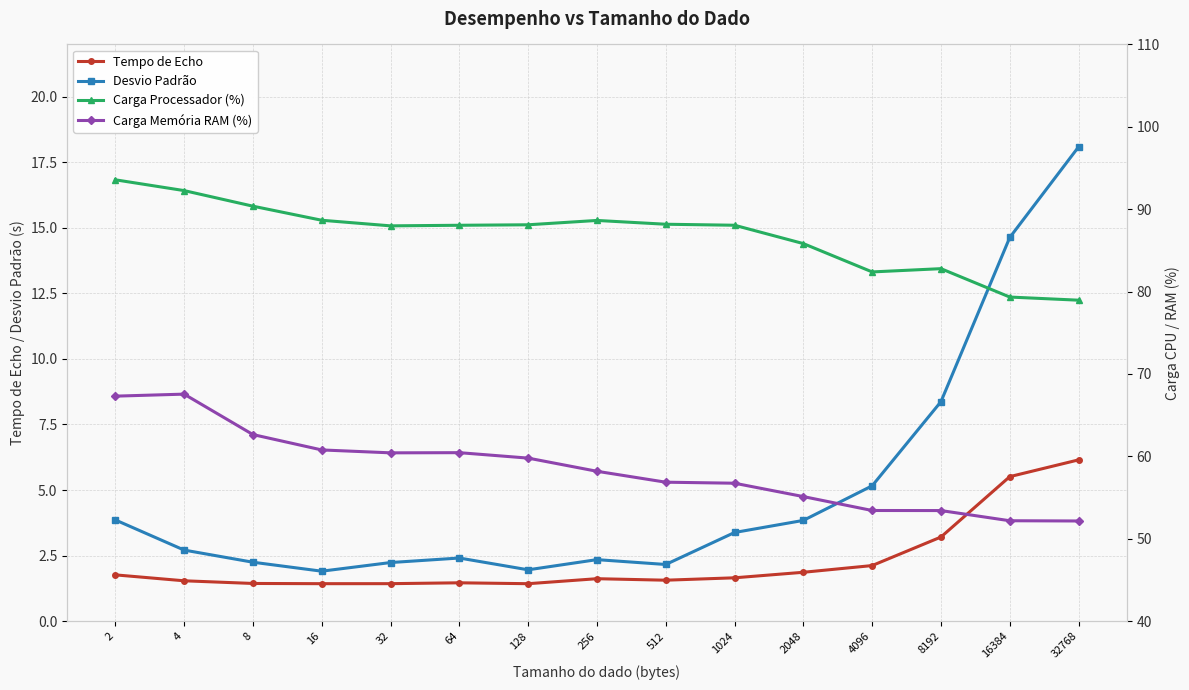

At which category is the sum across all series the highest?

2